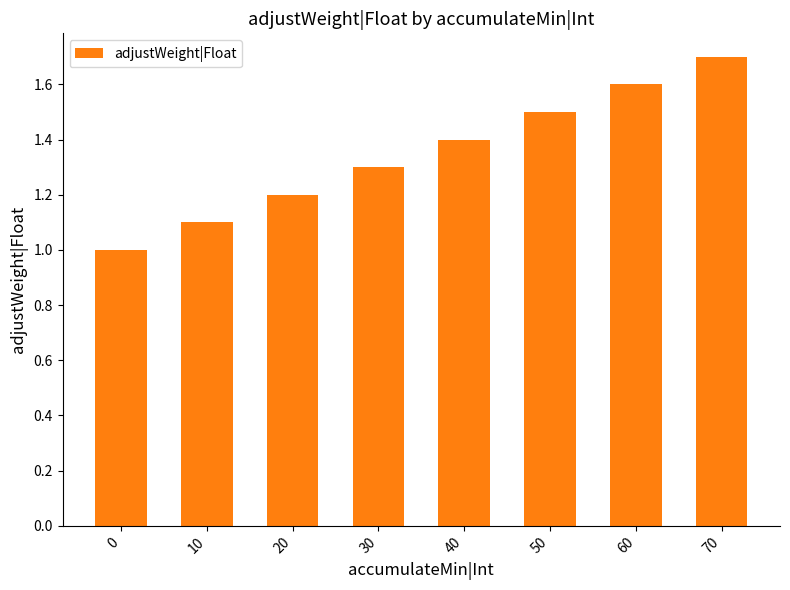

What is the change in value from 40 to 70?

+0.3